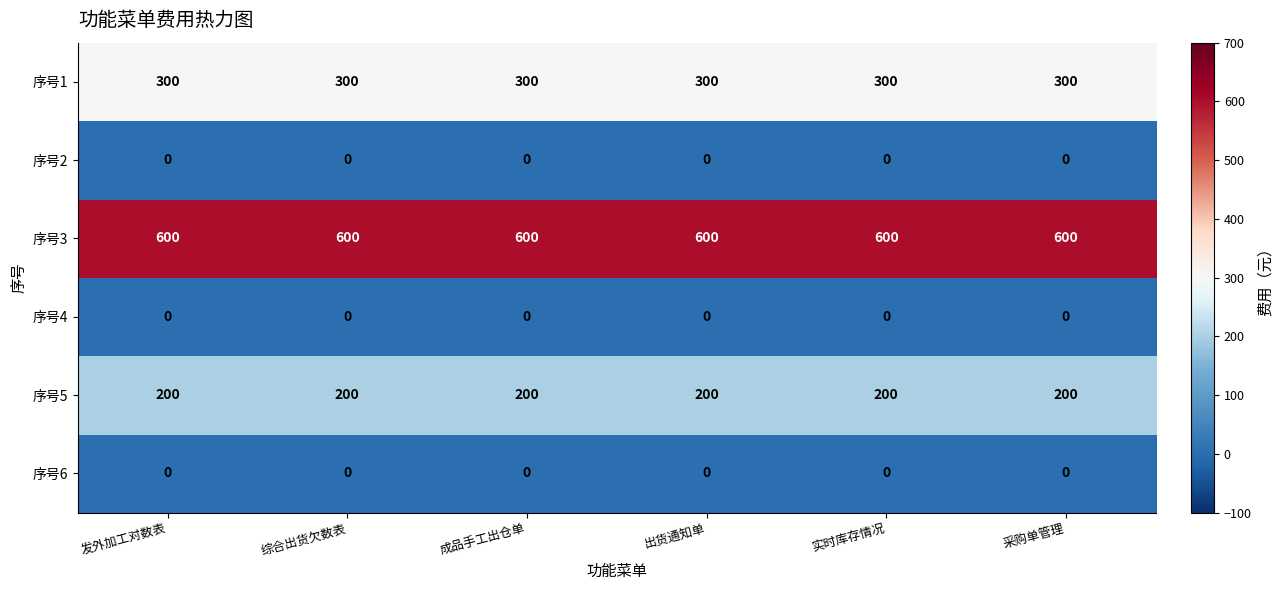

At how many categories does at least one series exceed 49?

6